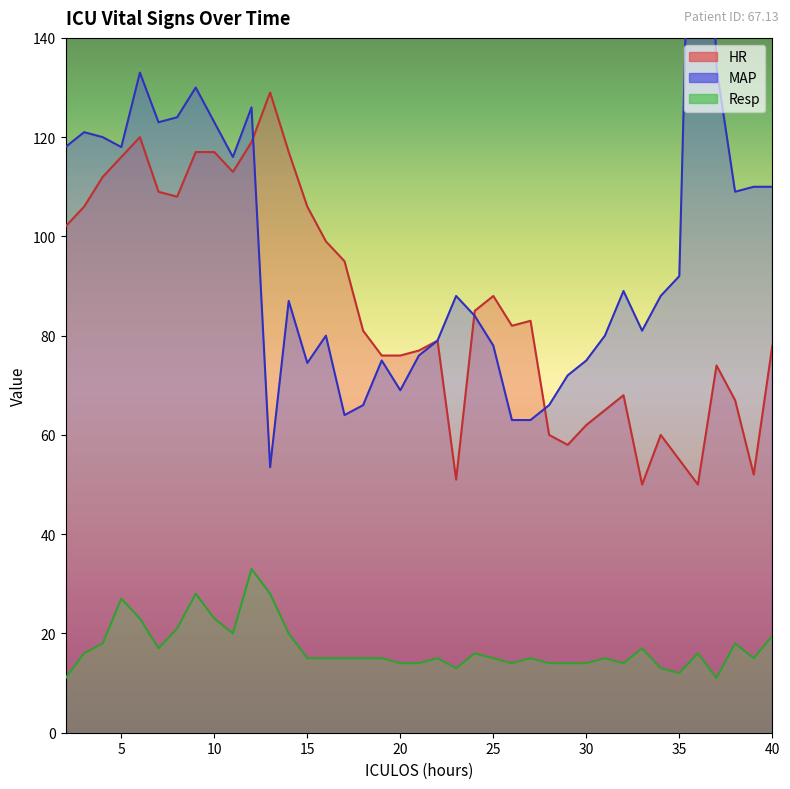

What is the difference between the HR values at 40 and 15?

28.0